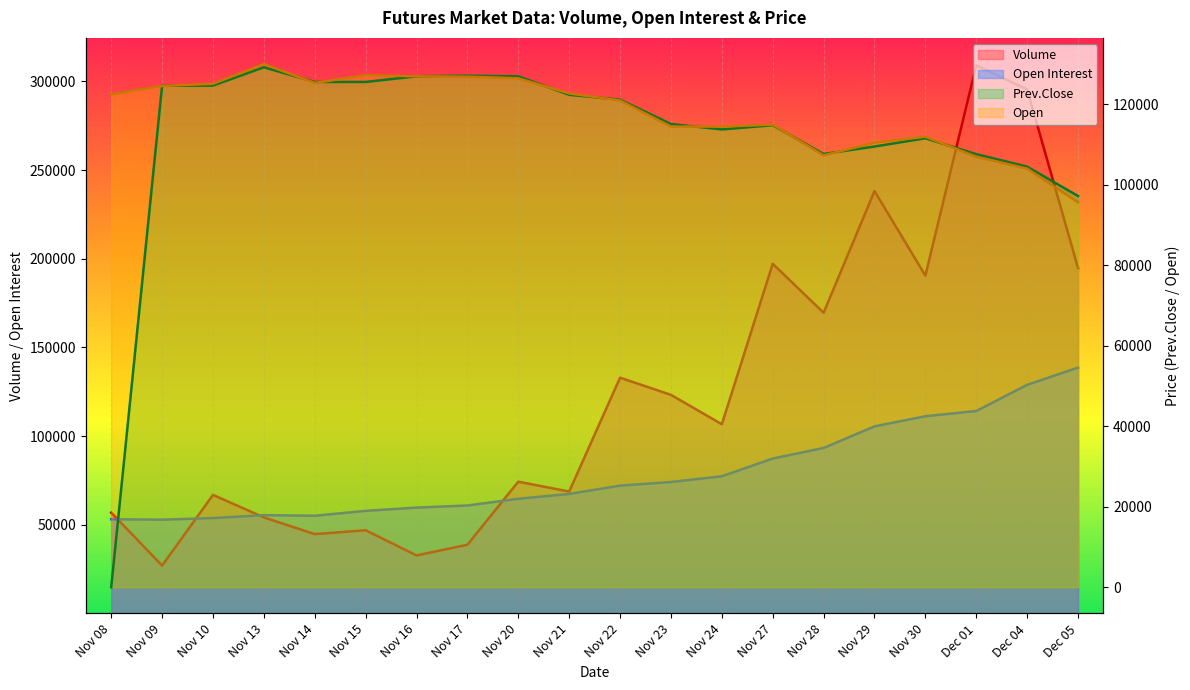

What is the value of the Volume point at the 10th from the left?

68703